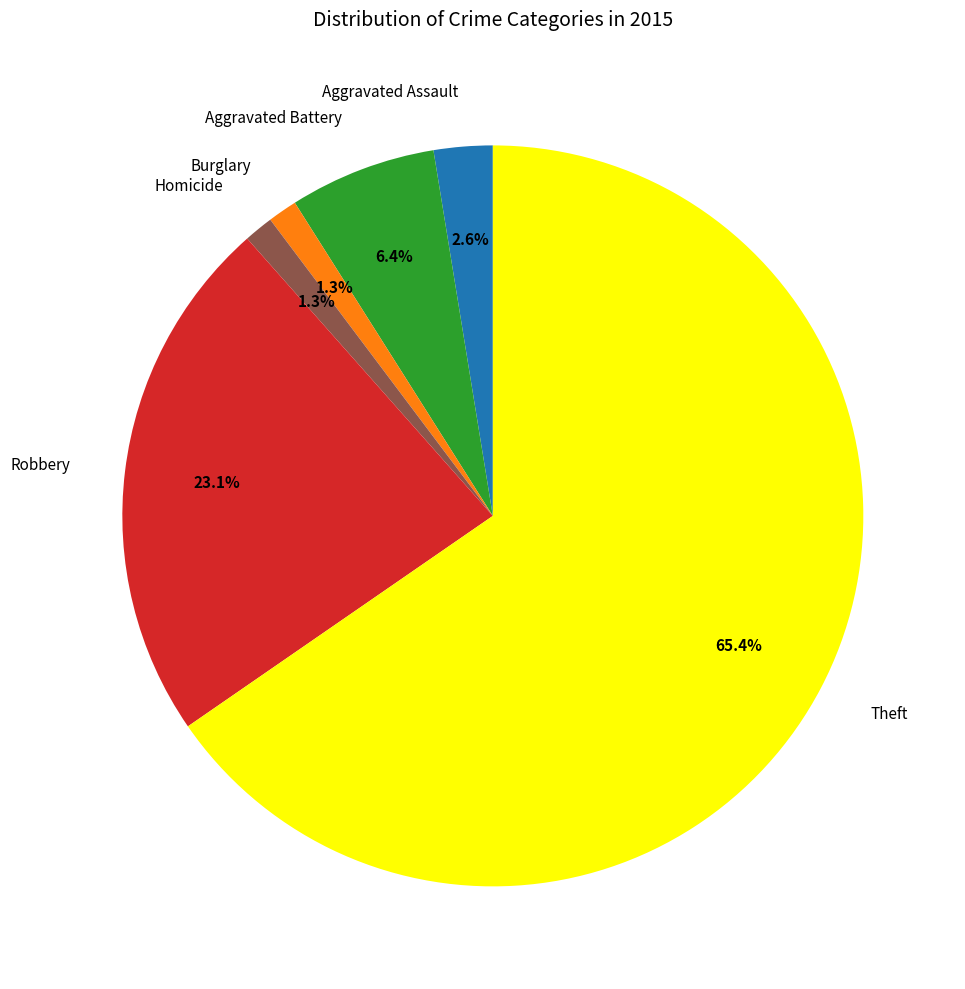

Combined, do Homicide and Aggravated Assault account for over 50%?

No